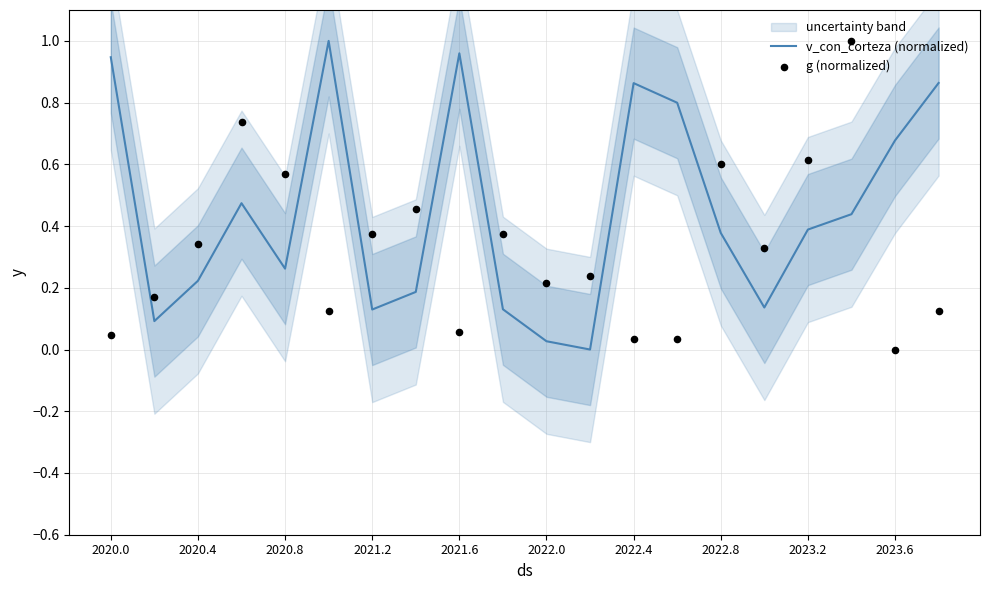

The v_con_corteza (normalized) series shows 1.2 at 2022.4. True or false?

False